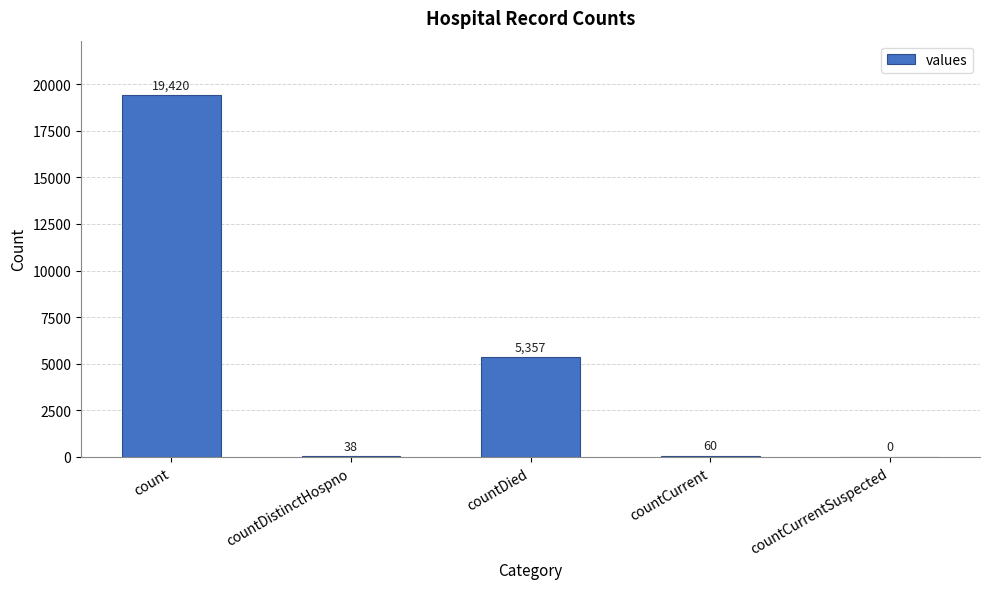

The value at count is 11952. True or false?

False